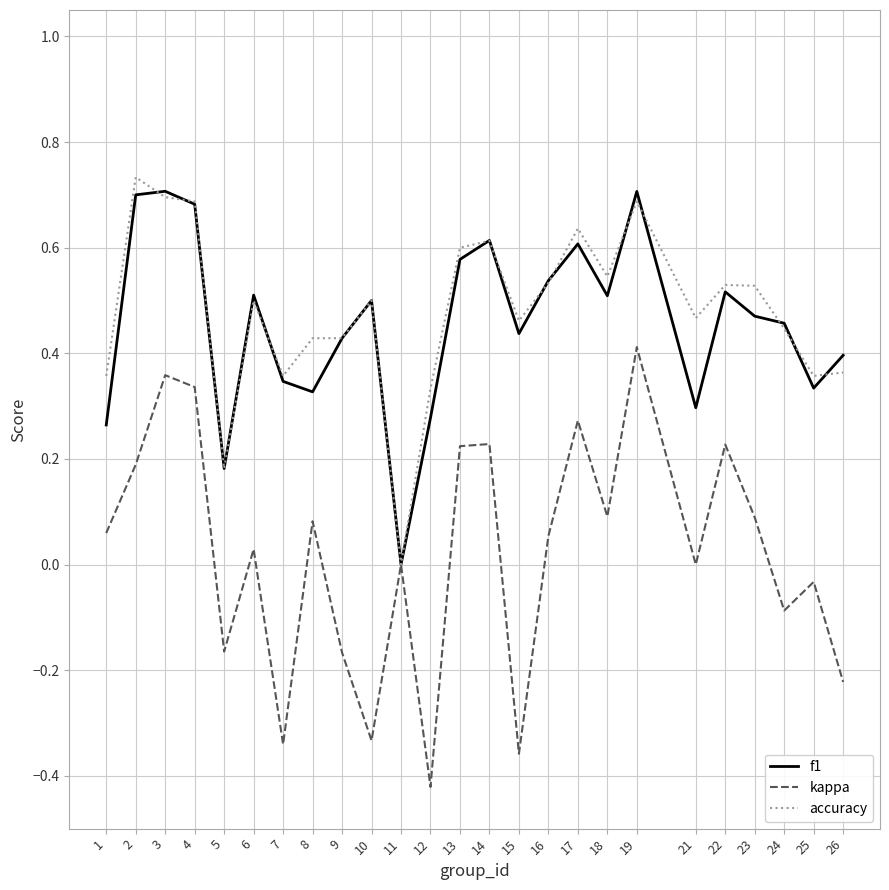

How many distinct data groups are displayed?

3